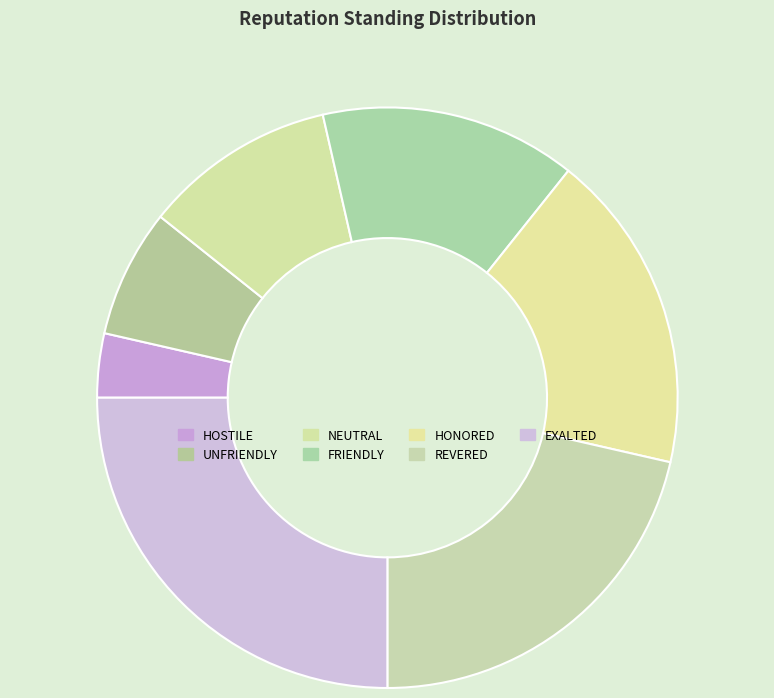

How many slices are in this pie chart?

7